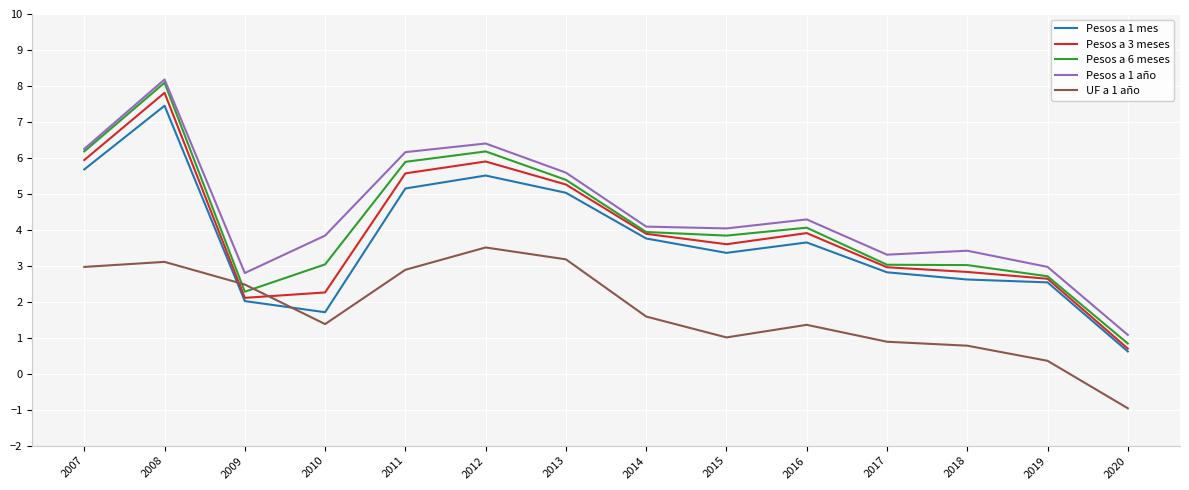

The value of Pesos a 6 meses at 2018 is 3.0. True or false?

True